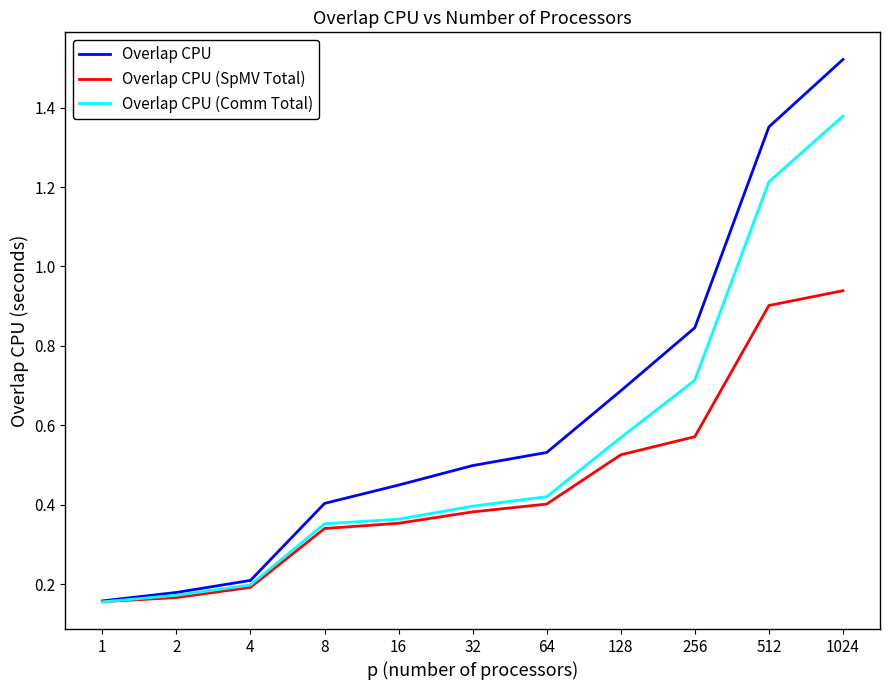

Does the chart display data point markers on the line(s)?

No